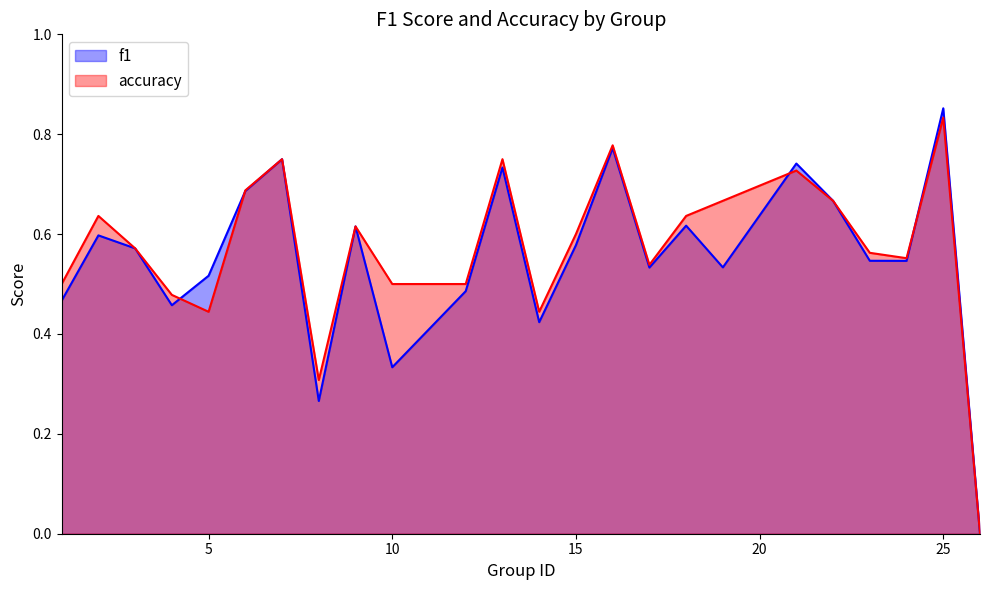

Between 7 and 12, which is larger?

7